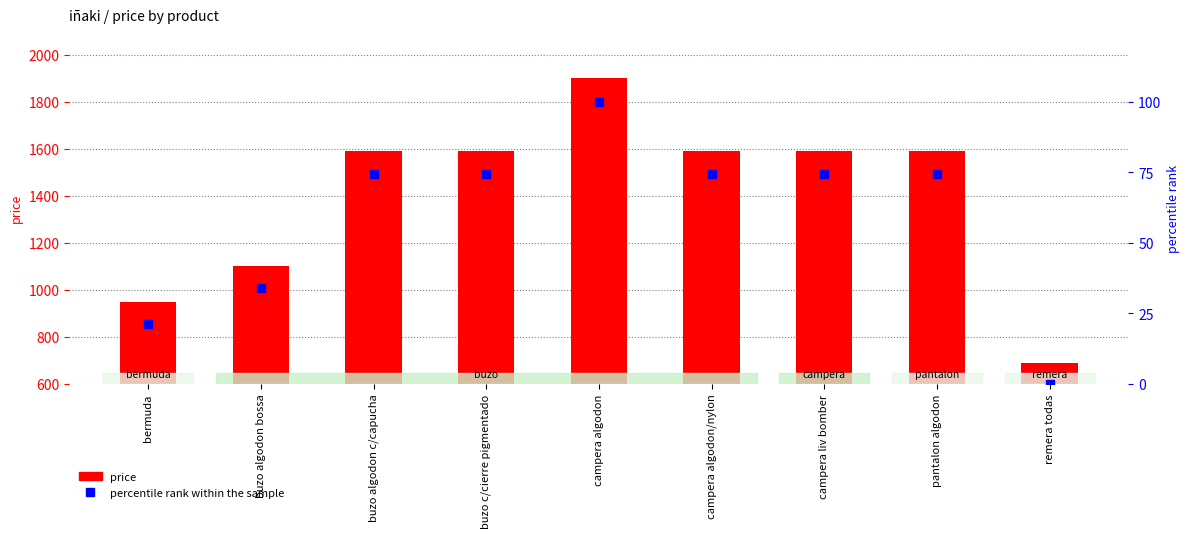

What is the label of the 7th bar from the left?

campera liv bomber